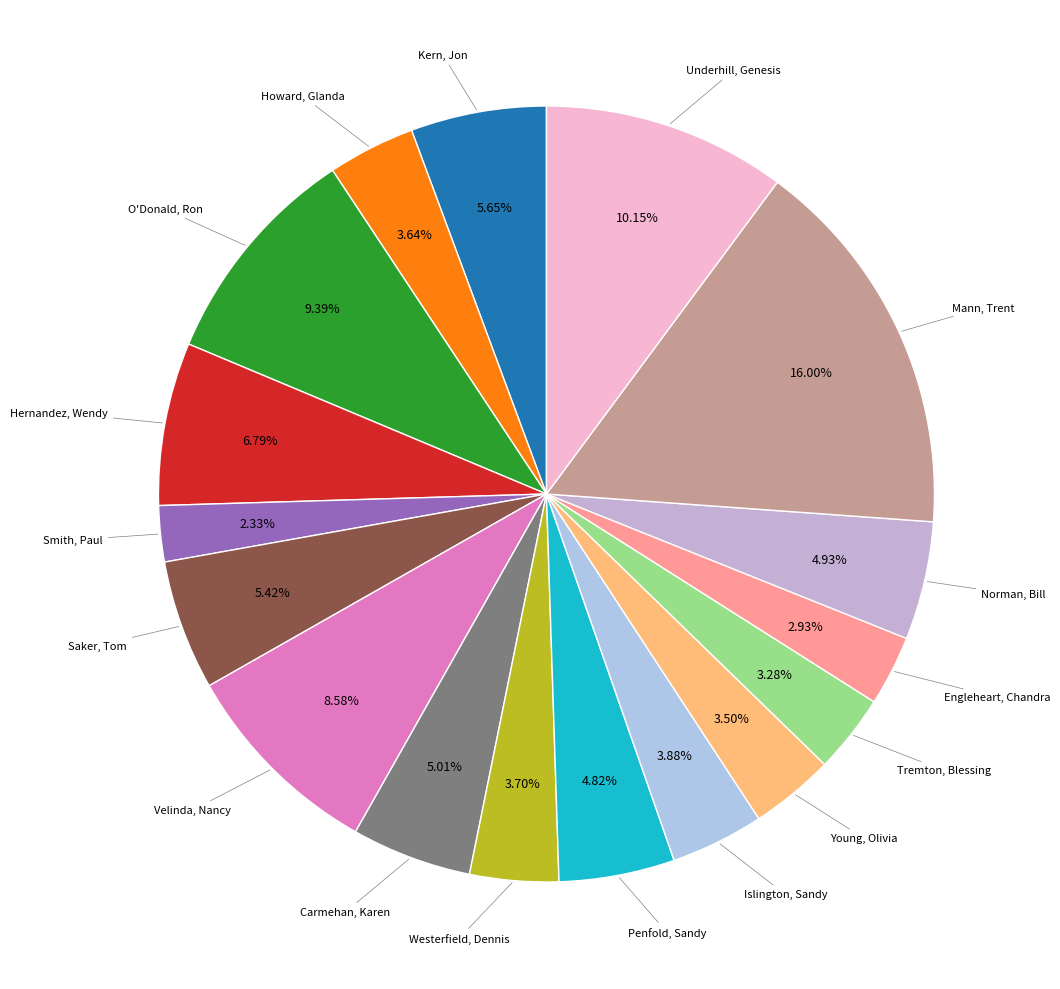

Rank the categories by value from lowest to highest.

Smith, Paul, Engleheart, Chandra, Tremton, Blessing, Young, Olivia, Howard, Glanda, Westerfield, Dennis, Islington, Sandy, Penfold, Sandy, Norman, Bill, Carmehan, Karen, Saker, Tom, Kern, Jon, Hernandez, Wendy, Velinda, Nancy, O'Donald, Ron, Underhill, Genesis, Mann, Trent